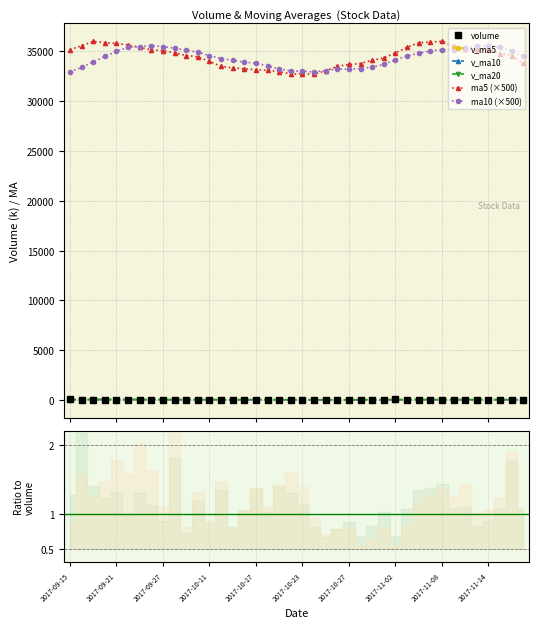

True or false: v_ma20 has more than 1 points higher than both neighbors.

True